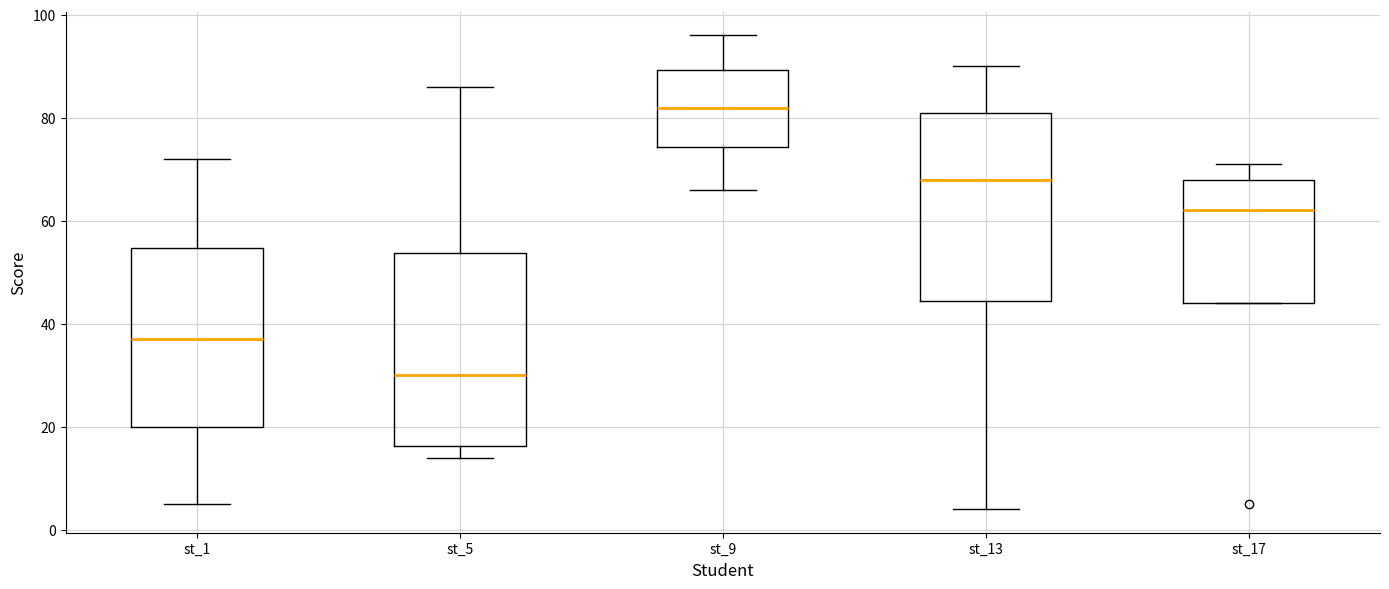

Where is the upper edge of the box for st_9 on the y-axis? The values are not printed on the chart, so give them approximately, as read against the axis.

90